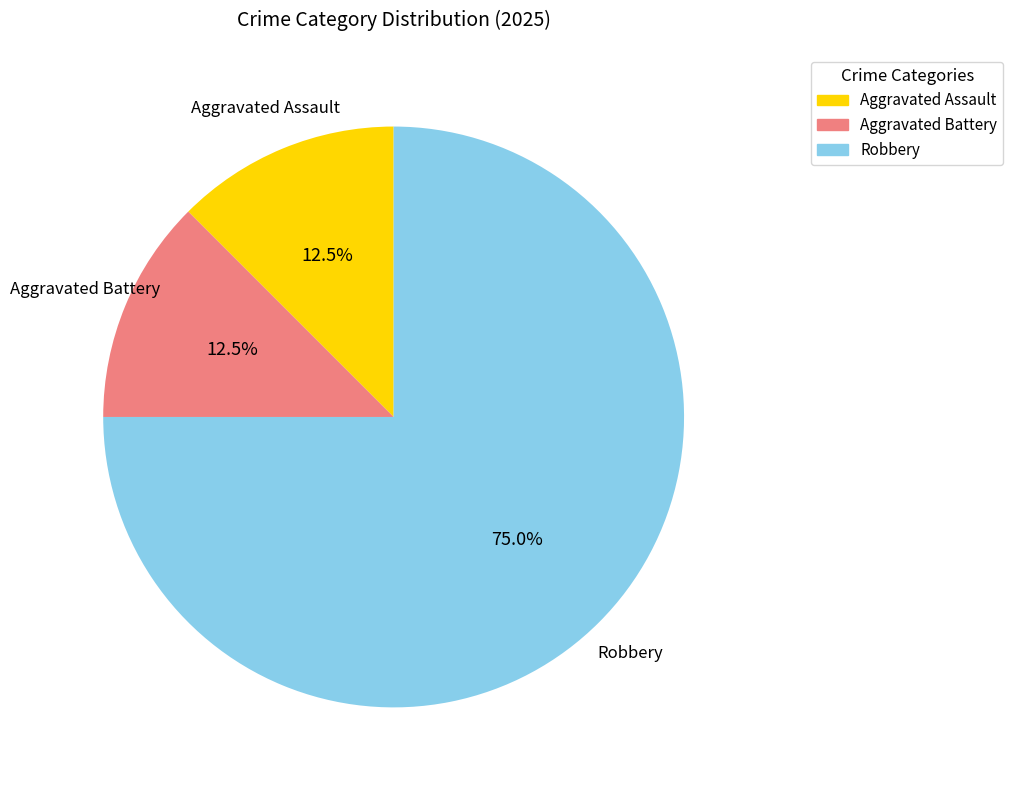

Which slice represents more than half of the pie?

Robbery